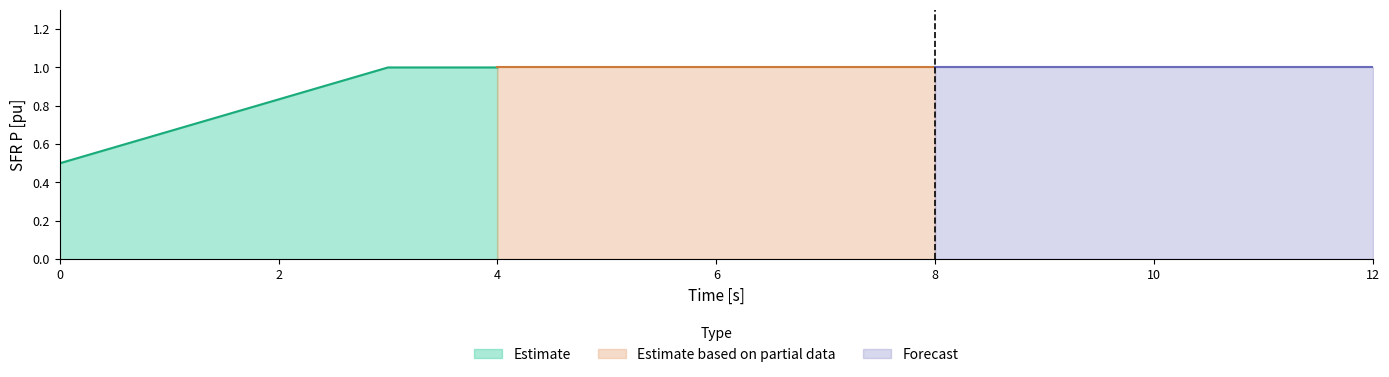

What is the greatest value displayed?

1.0